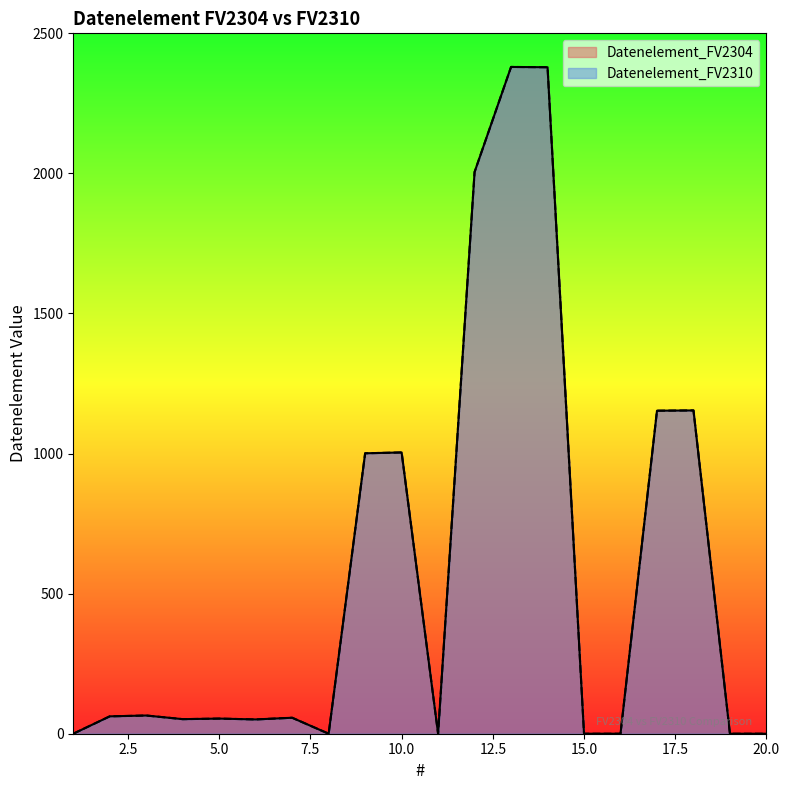

How many interior local valleys does the Datenelement_FV2310 series have?

4